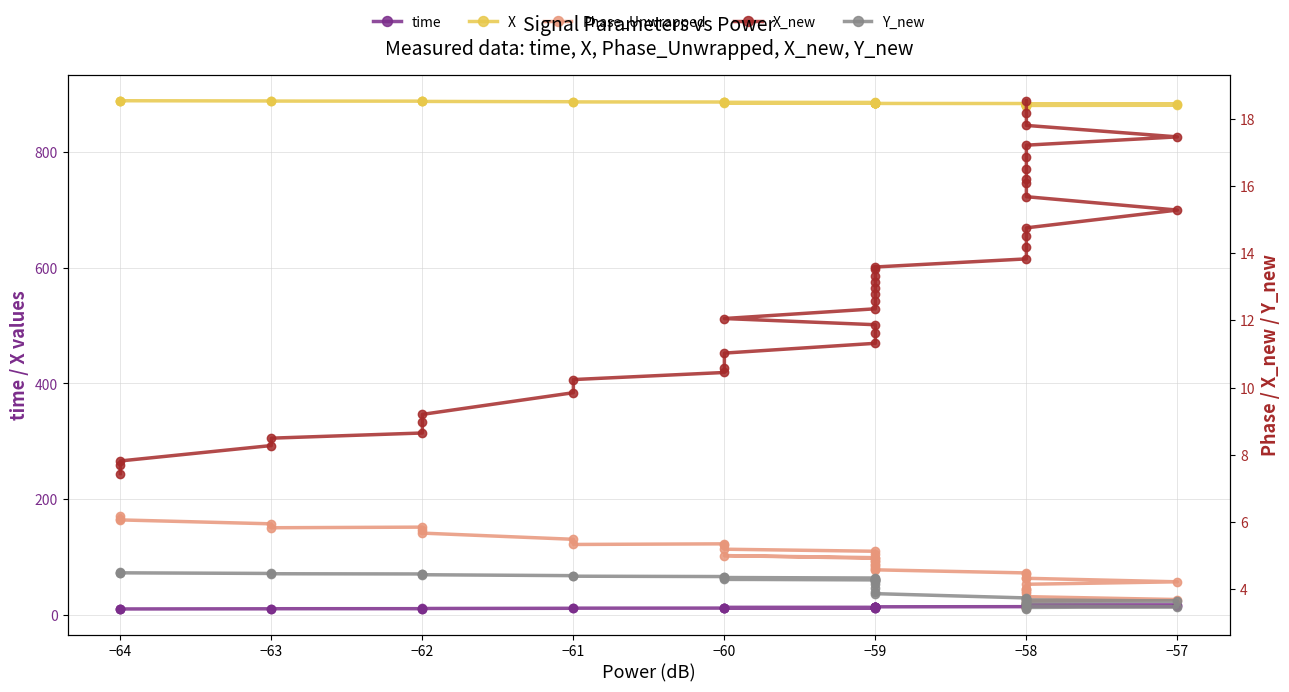

List the series in order of their peak value, highest first.

X, X_new, time, Phase_Unwrapped, Y_new